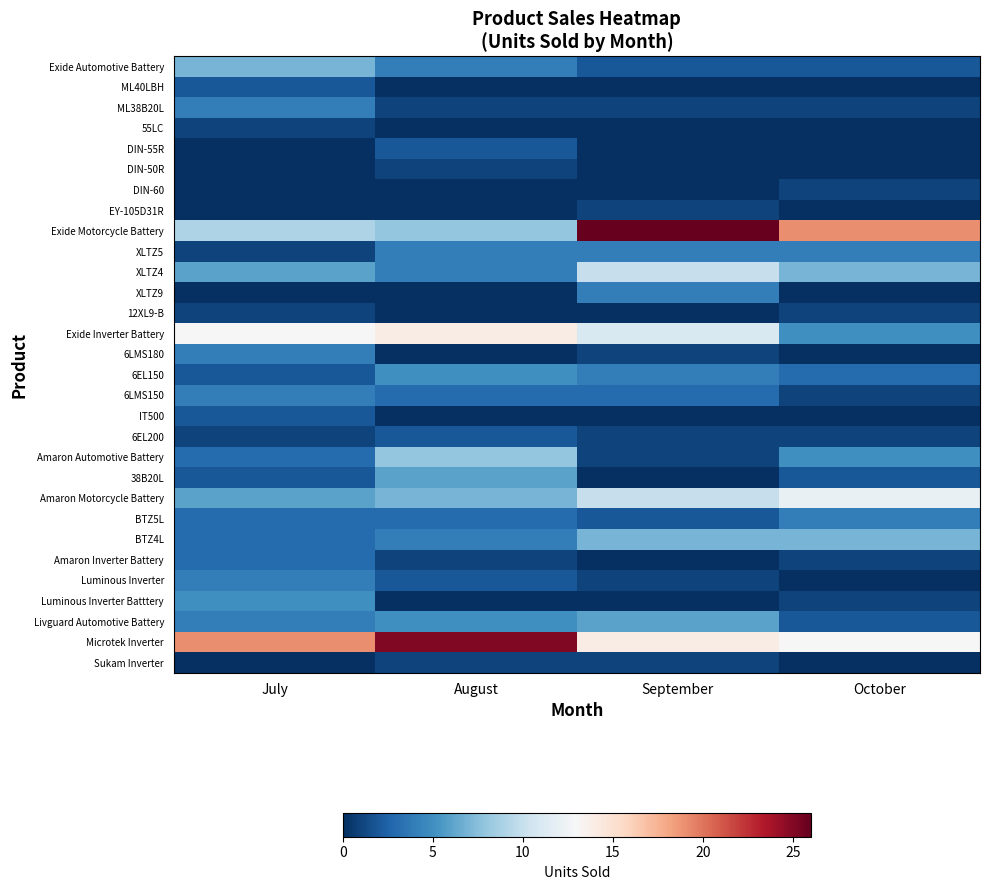

Reading right to left, transcribe all the data shown in this chart.

Exide Automotive Battery: October=2	September=2	August=4	July=7
ML40LBH: October=0	September=0	August=0	July=2
ML38B20L: October=1	September=1	August=1	July=4
55LC: October=0	September=0	August=0	July=1
DIN-55R: October=0	September=0	August=2	July=0
DIN-50R: October=0	September=0	August=1	July=0
DIN-60: October=1	September=0	August=0	July=0
EY-105D31R: October=0	September=1	August=0	July=0
Exide Motorcycle Battery: October=19	September=26	August=8	July=9
XLTZ5: October=4	September=4	August=4	July=1
XLTZ4: October=7	September=10	August=4	July=6
XLTZ9: October=0	September=4	August=0	July=0
12XL9-B: October=1	September=0	August=0	July=1
Exide Inverter Battery: October=5	September=11	August=14	July=13
6LMS180: October=0	September=1	August=0	July=4
6EL150: October=3	September=4	August=5	July=2
6LMS150: October=1	September=3	August=3	July=4
IT500: October=0	September=0	August=0	July=2
6EL200: October=1	September=1	August=2	July=1
Amaron Automotive Battery: October=5	September=1	August=8	July=3
38B20L: October=2	September=0	August=6	July=2
Amaron Motorcycle Battery: October=12	September=10	August=7	July=6
BTZ5L: October=4	September=2	August=3	July=3
BTZ4L: October=7	September=7	August=4	July=3
Amaron Inverter Battery: October=1	September=0	August=1	July=3
Luminous Inverter: October=0	September=1	August=2	July=4
Luminous Inverter Batttery: October=1	September=0	August=0	July=5
Livguard Automotive Battery: October=2	September=6	August=5	July=4
Microtek Inverter: October=13	September=14	August=25	July=19
Sukam Inverter: October=0	September=1	August=1	July=0